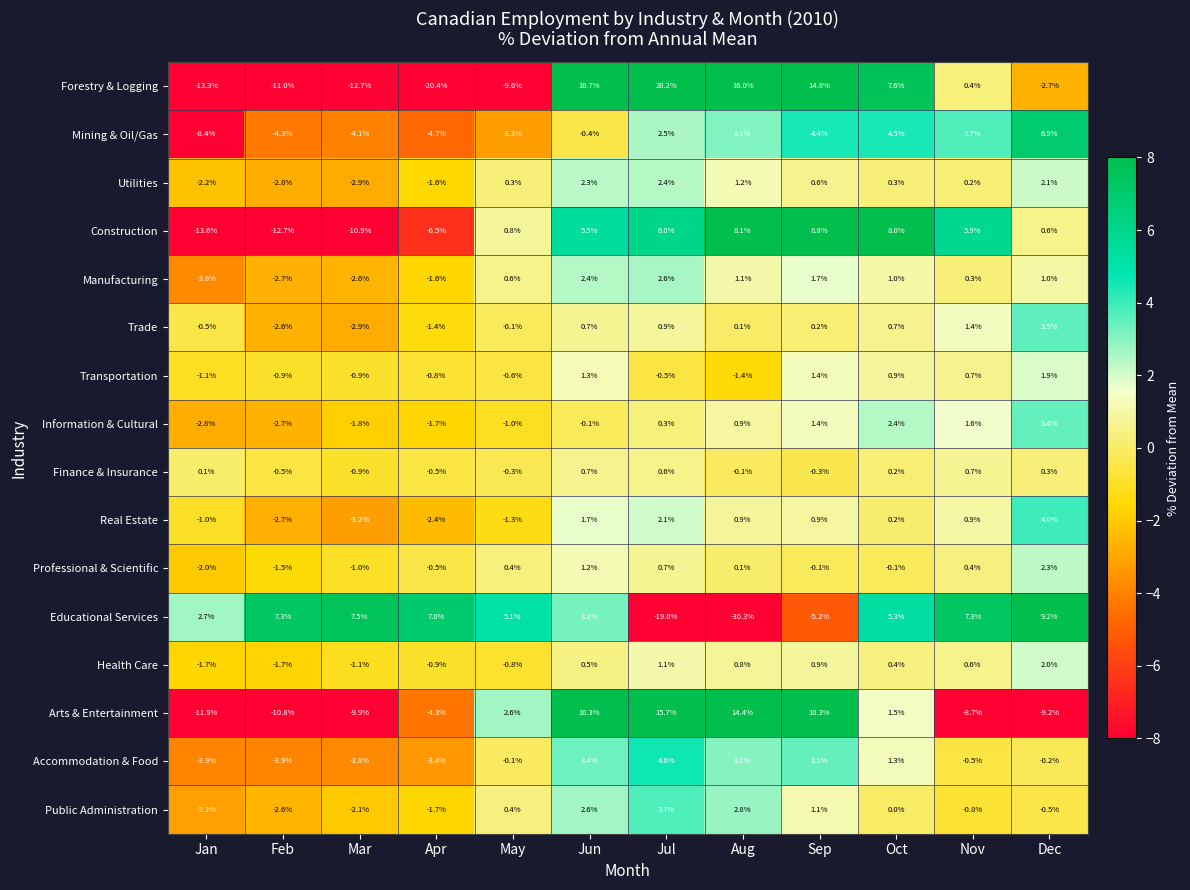

What is the sum of the Forestry & Logging values at Feb and Oct?

-3.4